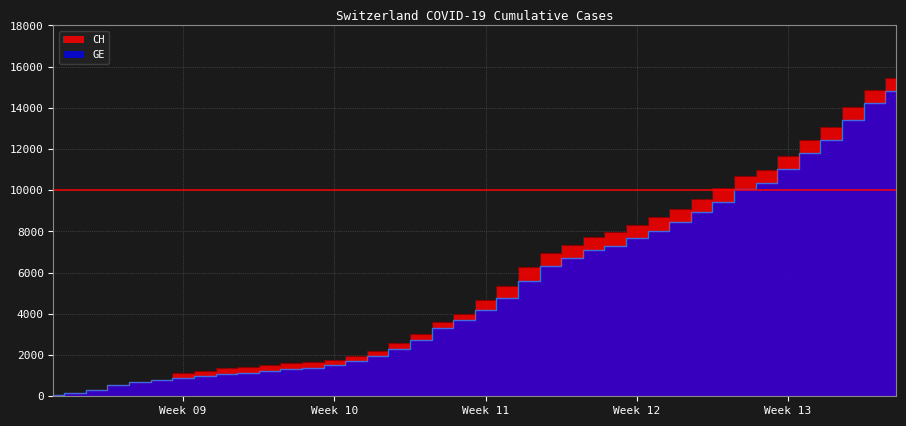

True or false: GE has more than 2 interior local peaks.

False